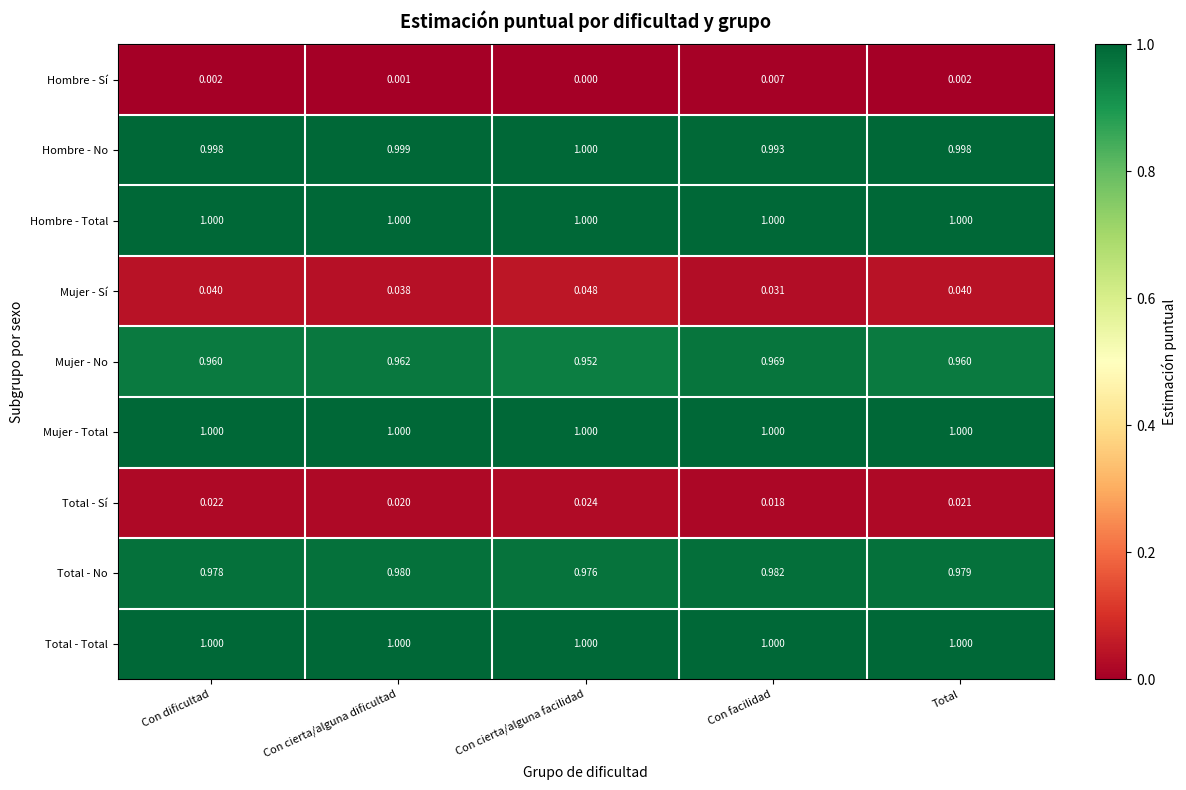

List the labels in order of Total - No value, smallest first.

Con cierta/alguna facilidad, Con dificultad, Total, Con cierta/alguna dificultad, Con facilidad